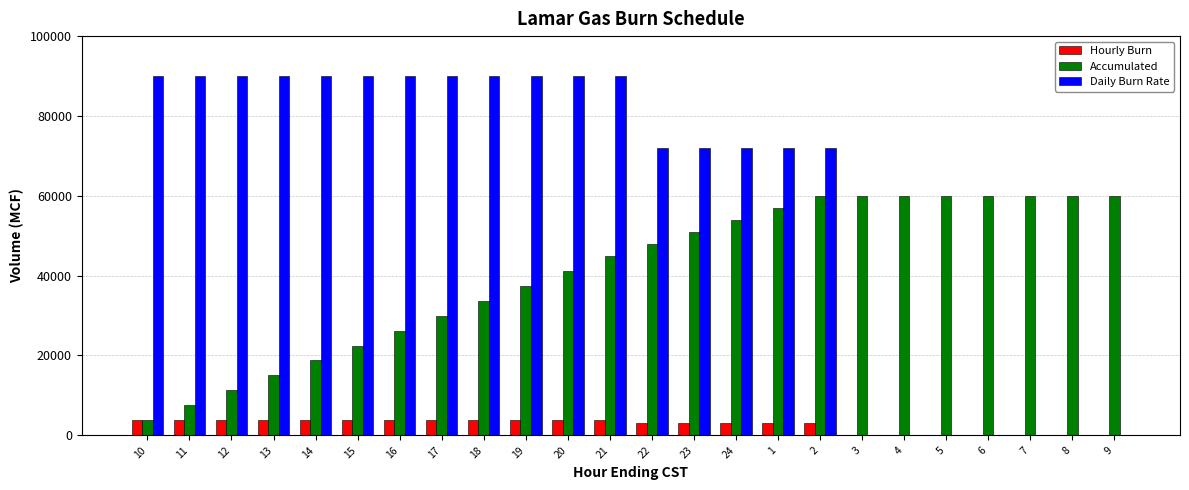

What is the difference between the Accumulated values at 11 and 2?

52500